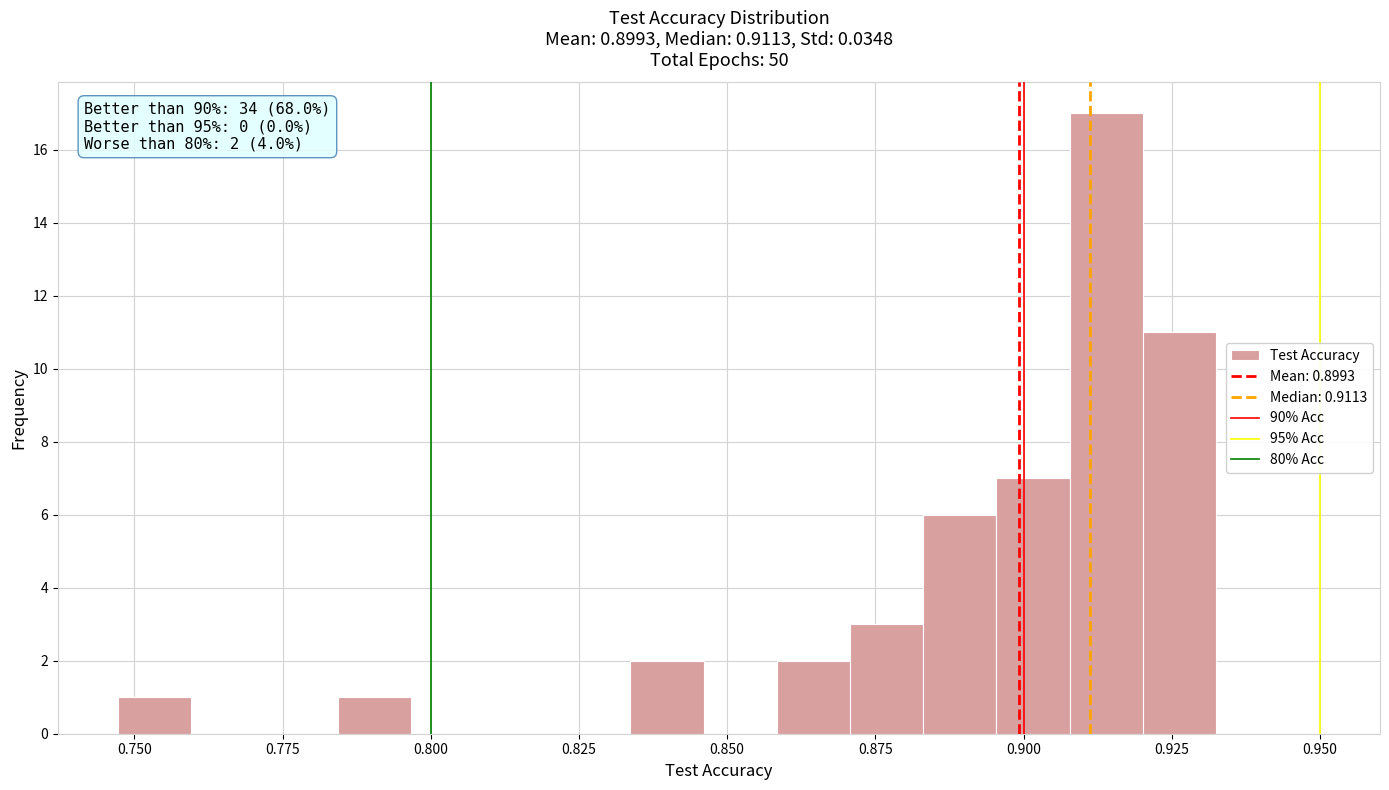

Read against the x-axis, roughly where is the centre of the tallest bar?

0.915